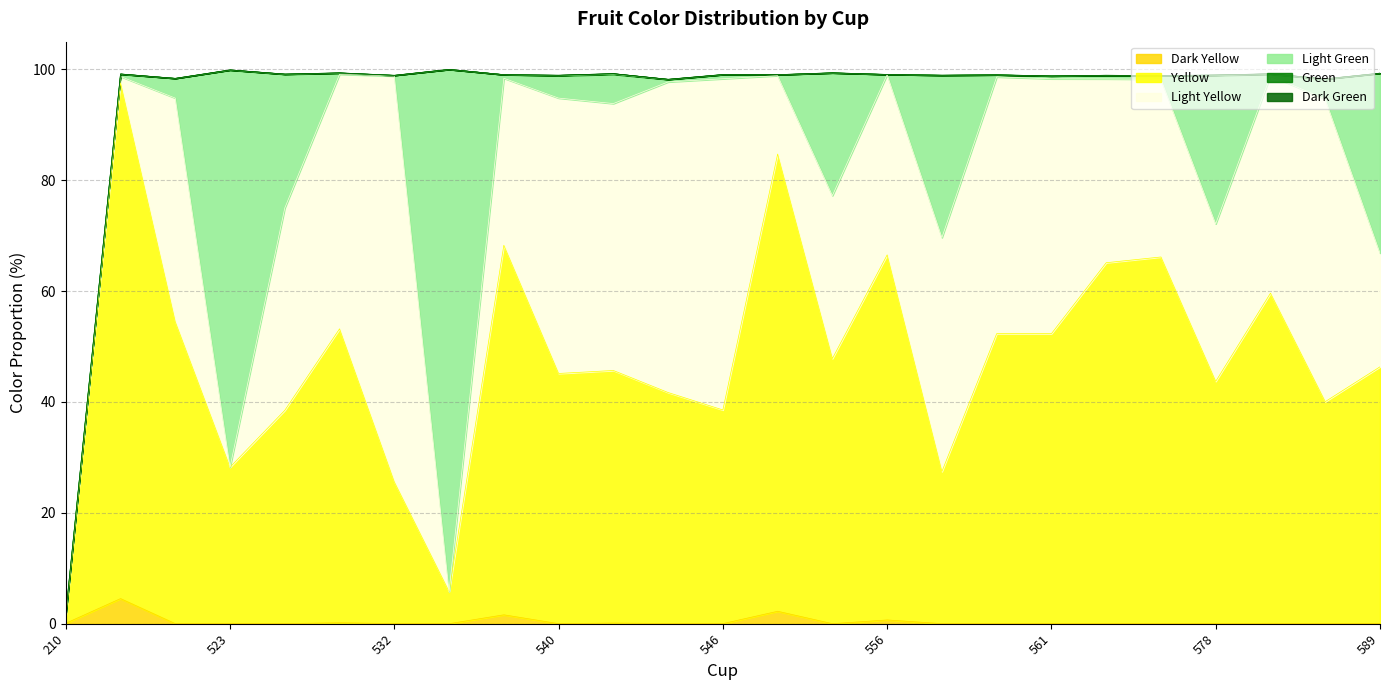

Between 514 and 585, which series saw the biggest shift?

Light Yellow